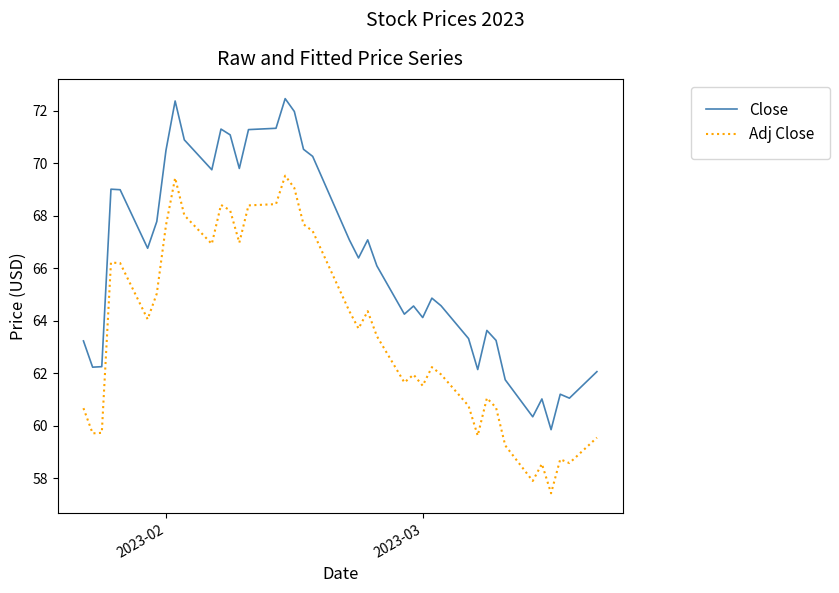

True or false: Close and Adj Close cross at least once.

False